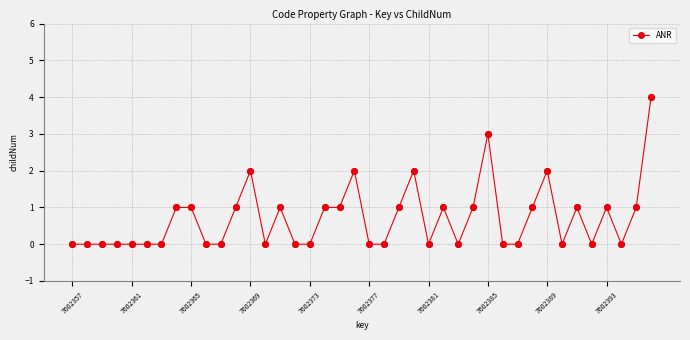

What is the greatest value displayed?

4